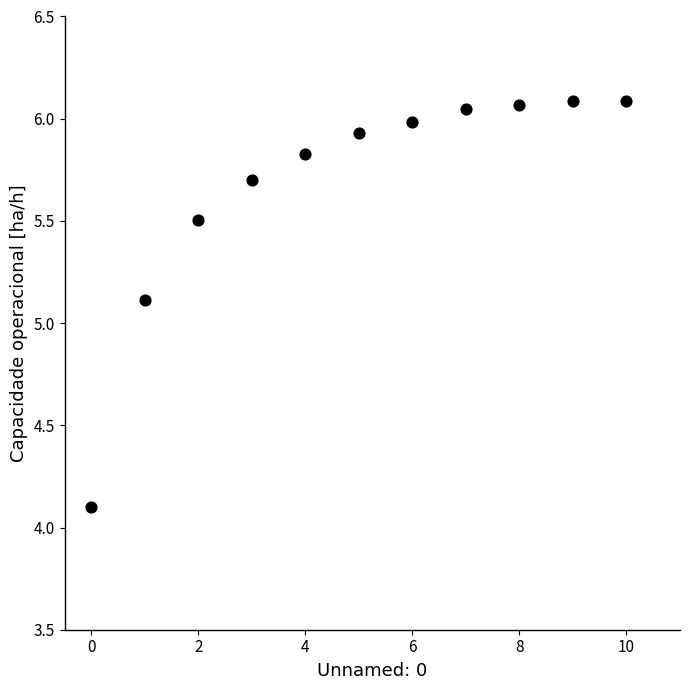

What is the average Y value?

5.7